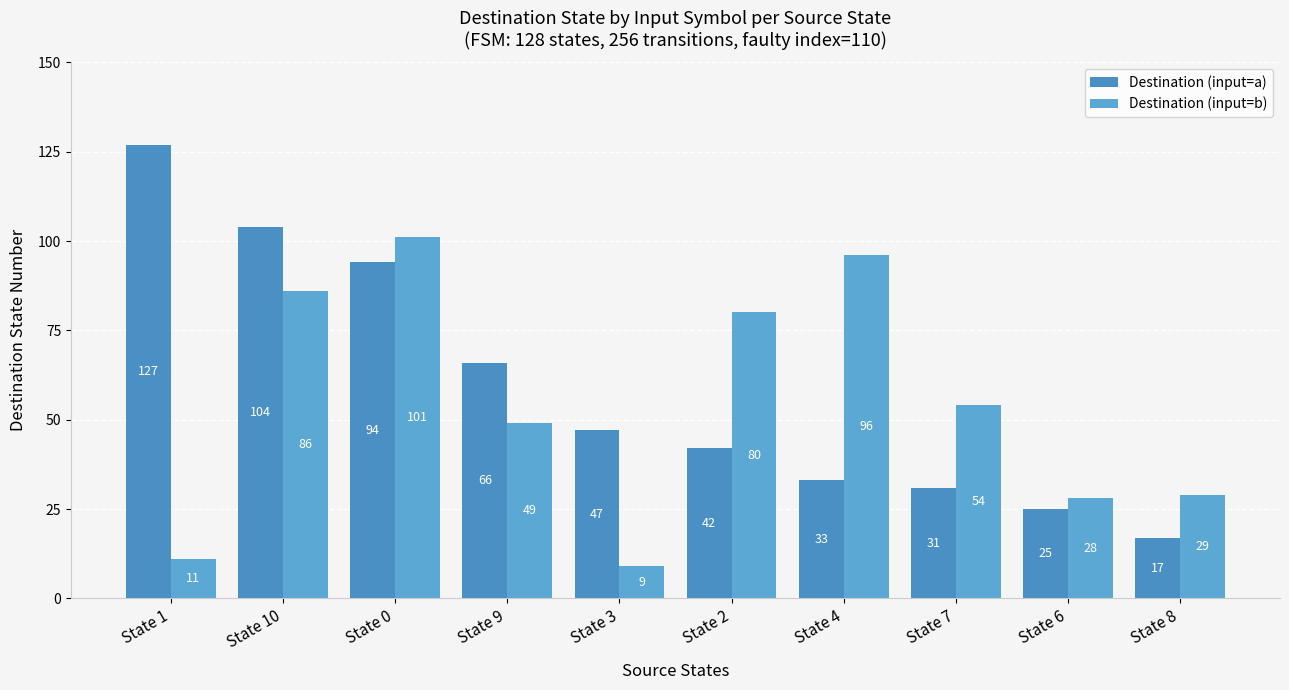

How many bars are there in each group?

2